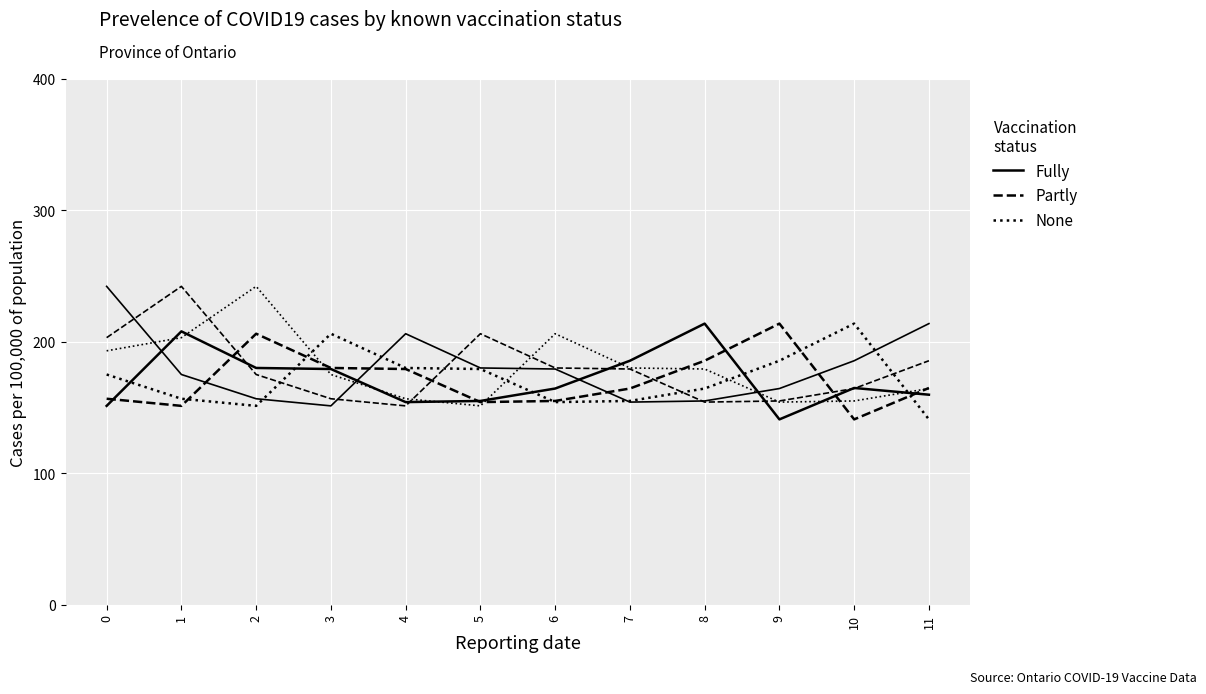

Does the chart have visible grid lines?

Yes